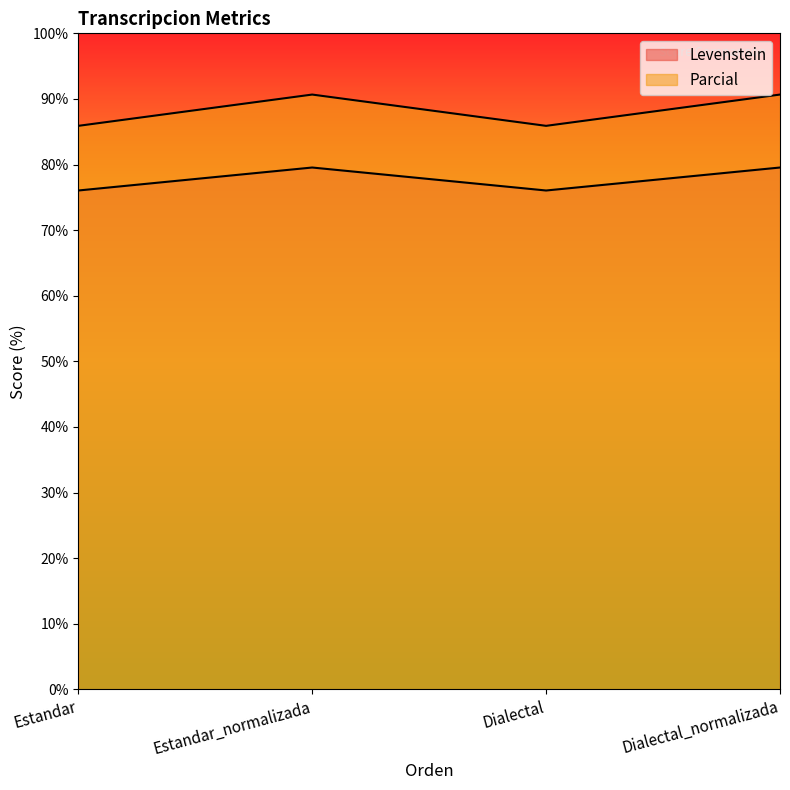

What is the difference between the highest and lowest values at Estandar?

9.9